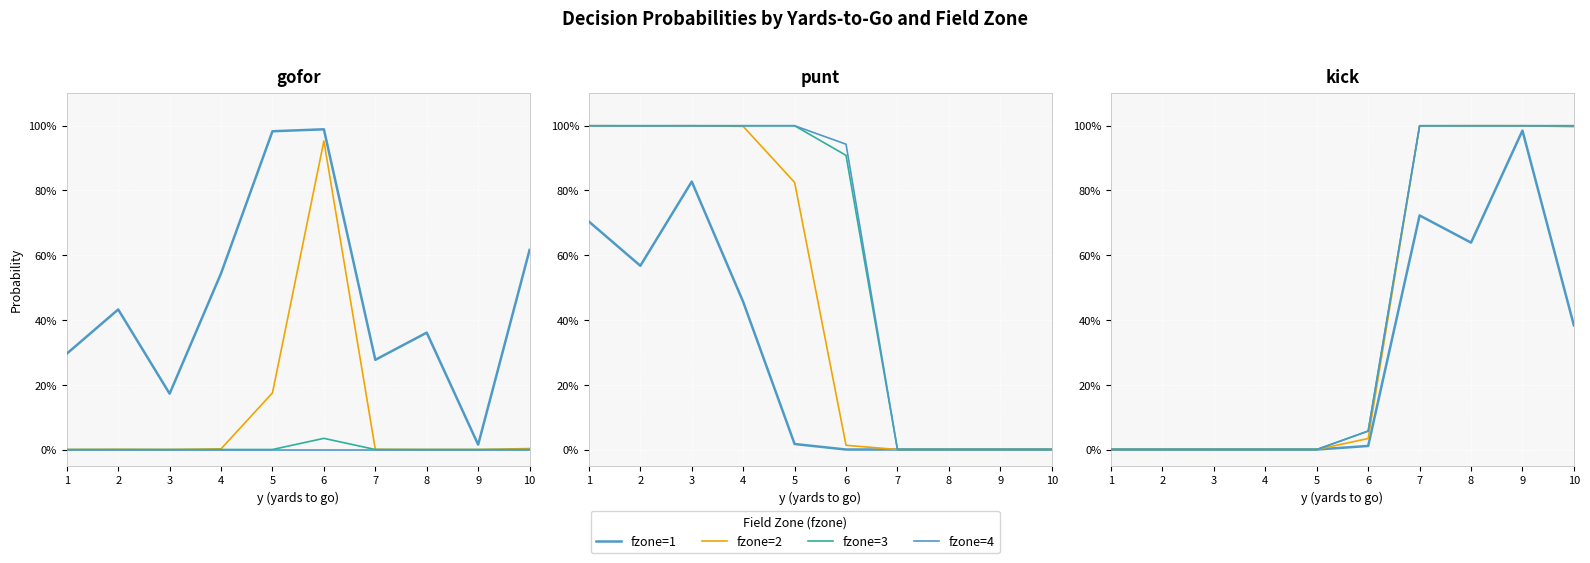

Which has a higher value, 7 or 10?

7